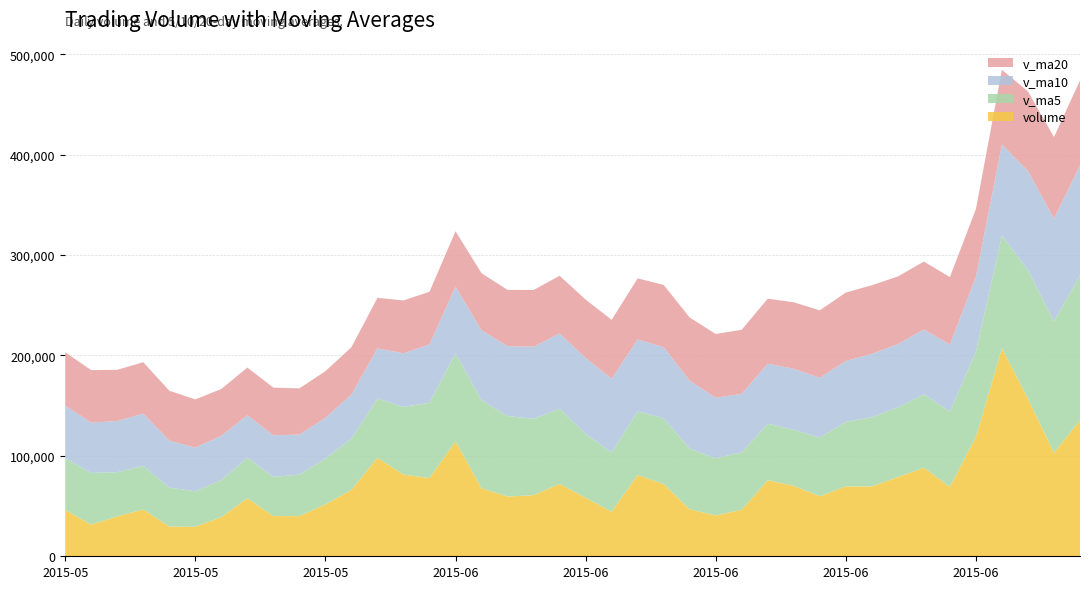

Reading left to right, transcribe all the data shown in this chart.

volume: 2015-07-06=135407.9	2015-07-03=103102.4	2015-07-02=156924.8	2015-07-01=207085.4	2015-06-30=118909.5	2015-06-29=69044.8	2015-06-26=88138.8	2015-06-25=78846.6	2015-06-24=69552.0	2015-06-23=69631.4	2015-06-19=59732.8	2015-06-18=70111.8	2015-06-17=75790.4	2015-06-16=46314.1	2015-06-15=40686.7	2015-06-12=46765.6	2015-06-11=71915.8	2015-06-10=80994.1	2015-06-09=44320.2	2015-06-08=58295.6	2015-06-05=72067.1	2015-06-04=60858.6	2015-06-03=59514.6	2015-06-02=67674.5	2015-06-01=114494.3	2015-05-29=77863.1	2015-05-28=81414.1	2015-05-27=98033.3	2015-05-26=66080.9	2015-05-25=51675.4	2015-05-22=40058.5	2015-05-21=40023.5	2015-05-20=57769.2	2015-05-19=38989.6	2015-05-18=29360.4	2015-05-15=29649.1	2015-05-14=46640.0	2015-05-13=39755.4	2015-05-12=31501.0	2015-05-11=46103.2
v_ma5: 2015-07-06=144286.0	2015-07-03=131013.4	2015-07-02=128020.7	2015-07-01=112405.0	2015-06-30=84898.3	2015-06-29=75042.7	2015-06-26=73180.3	2015-06-25=69574.9	2015-06-24=68963.7	2015-06-23=64316.1	2015-06-19=58527.2	2015-06-18=55933.7	2015-06-17=56294.5	2015-06-16=57335.3	2015-06-15=56936.5	2015-06-12=60458.3	2015-06-11=65518.6	2015-06-10=63307.1	2015-06-09=59011.2	2015-06-08=63682.1	2015-06-05=74921.8	2015-06-04=76081.0	2015-06-03=80192.1	2015-06-02=87895.8	2015-06-01=87577.1	2015-05-29=75013.3	2015-05-28=67452.4	2015-05-27=59174.3	2015-05-26=51121.5	2015-05-25=45703.2	2015-05-22=41240.2	2015-05-21=39158.4	2015-05-20=40481.7	2015-05-19=36878.9	2015-05-18=35381.2	2015-05-15=38729.7	2015-05-14=43439.5	2015-05-13=44016.9	2015-05-12=51505.4	2015-05-11=51592.0
v_ma10: 2015-07-06=109664.4	2015-07-03=102096.9	2015-07-02=98797.8	2015-07-01=90684.4	2015-06-30=74607.2	2015-06-29=66784.9	2015-06-26=64557.0	2015-06-25=62934.7	2015-06-24=63149.5	2015-06-23=60626.3	2015-06-19=59492.7	2015-06-18=60726.2	2015-06-17=59800.8	2015-06-16=58173.2	2015-06-15=60309.3	2015-06-12=67690.0	2015-06-11=70799.8	2015-06-10=71749.6	2015-06-09=73453.5	2015-06-08=75629.6	2015-06-05=74967.6	2015-06-04=71766.7	2015-06-03=69683.2	2015-06-02=69508.7	2015-06-01=66640.2	2015-05-29=58126.8	2015-05-28=53305.4	2015-05-27=49828.0	2015-05-26=44000.2	2015-05-25=40542.2	2015-05-22=39985.0	2015-05-21=41298.9	2015-05-20=42249.3	2015-05-19=44192.1	2015-05-18=43486.6	2015-05-15=46868.3	2015-05-14=52041.6	2015-05-13=50960.9	2015-05-12=50131.6	2015-05-11=52364.6
v_ma20: 2015-07-06=84578.5	2015-07-03=81411.5	2015-07-02=79299.3	2015-07-01=74428.8	2015-06-30=67458.2	2015-06-29=67237.5	2015-06-26=67678.4	2015-06-25=67342.2	2015-06-24=68301.5	2015-06-23=68127.9	2015-06-19=67230.1	2015-06-18=66246.4	2015-06-17=64742.0	2015-06-16=63841.0	2015-06-15=63474.7	2015-06-12=62908.4	2015-06-11=62052.6	2015-06-10=60788.8	2015-06-09=58726.9	2015-06-08=58085.9	2015-06-05=57476.3	2015-06-04=56532.8	2015-06-03=55966.2	2015-06-02=56850.4	2015-06-01=55063.4	2015-05-29=52497.5	2015-05-28=52673.5	2015-05-27=50394.5	2015-05-26=47065.9	2015-05-25=46453.4	2015-05-22=45983.3	2015-05-21=47499.0	2015-05-20=47473.3	2015-05-19=46591.8	2015-05-18=47989.1	2015-05-15=49661.0	2015-05-14=51206.5	2015-05-13=50987.7	2015-05-12=52287.0	2015-05-11=53146.6